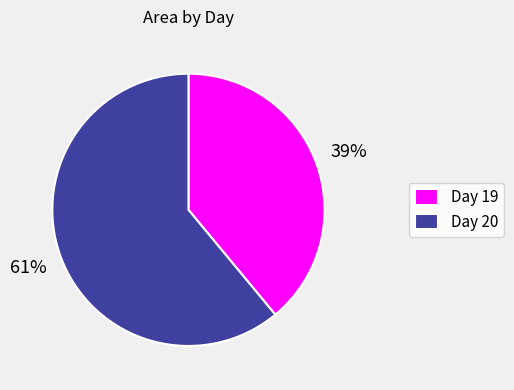

The Day 20 slice represents 61% of the pie. True or false?

True